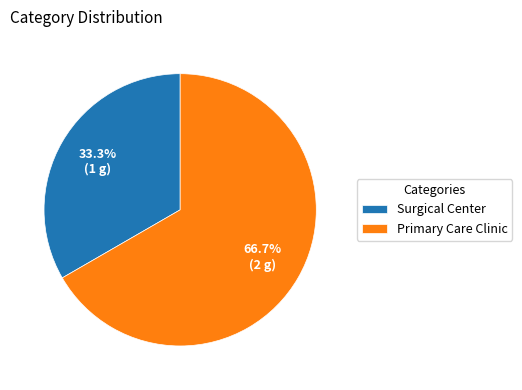

Which has a higher value, Surgical Center or Primary Care Clinic?

Primary Care Clinic